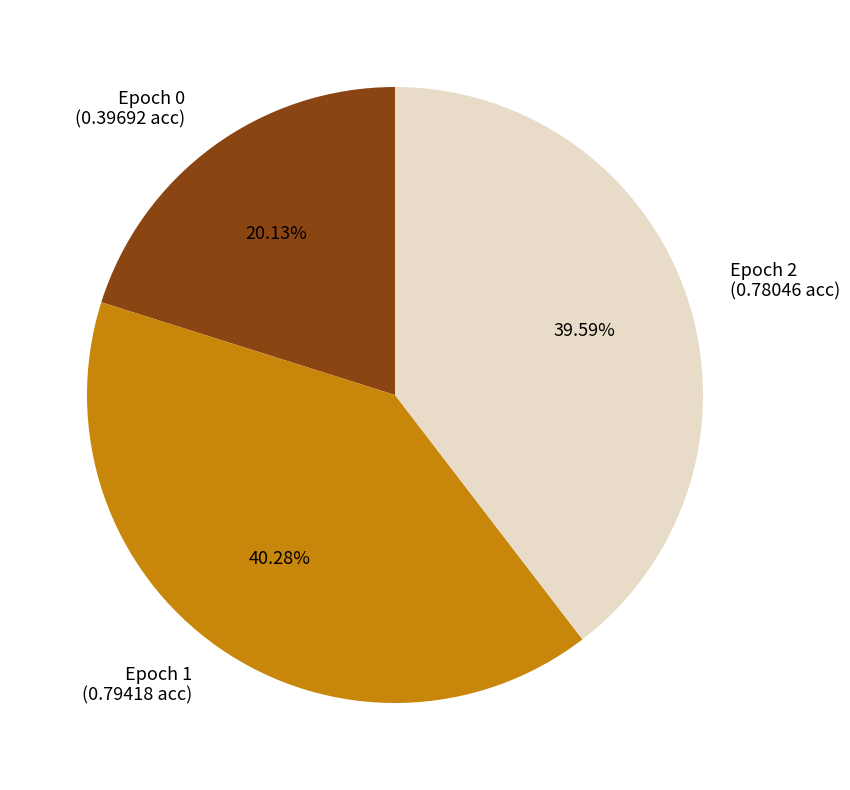

To the nearest percent, what percentage of the pie is Epoch 2?

40%